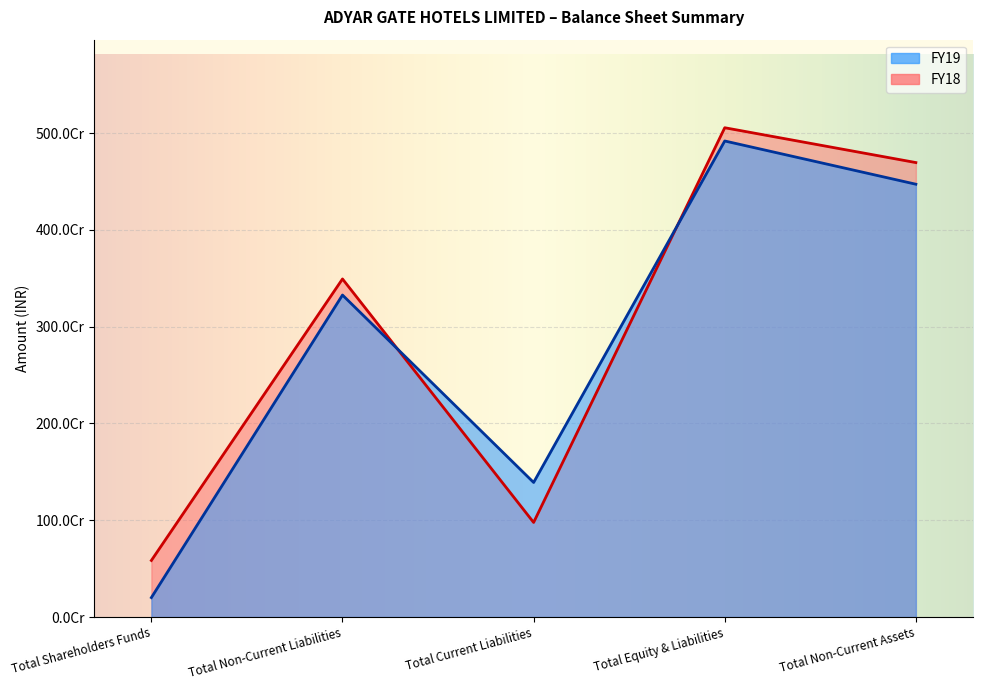

Which category has the highest value in the FY19 series?

Total Equity & Liabilities